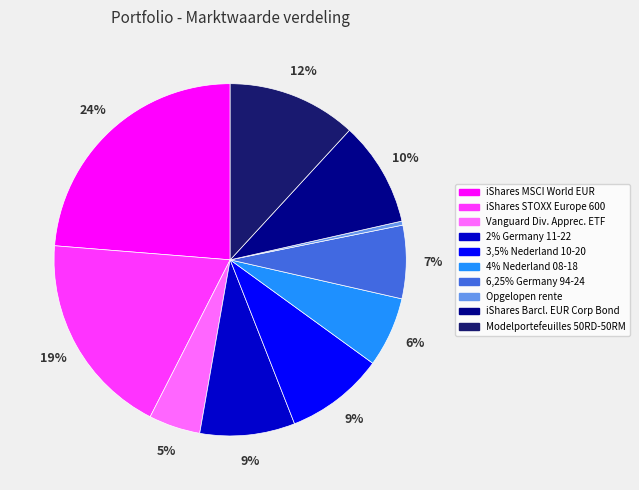

Count the number of slices in the pie.

10